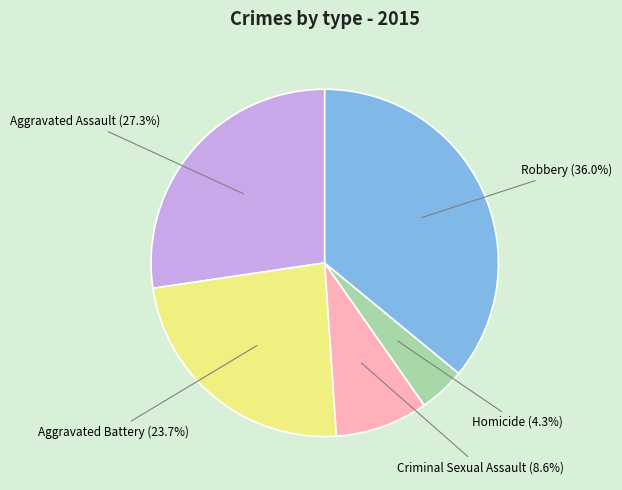

Does any single category account for the majority?

No